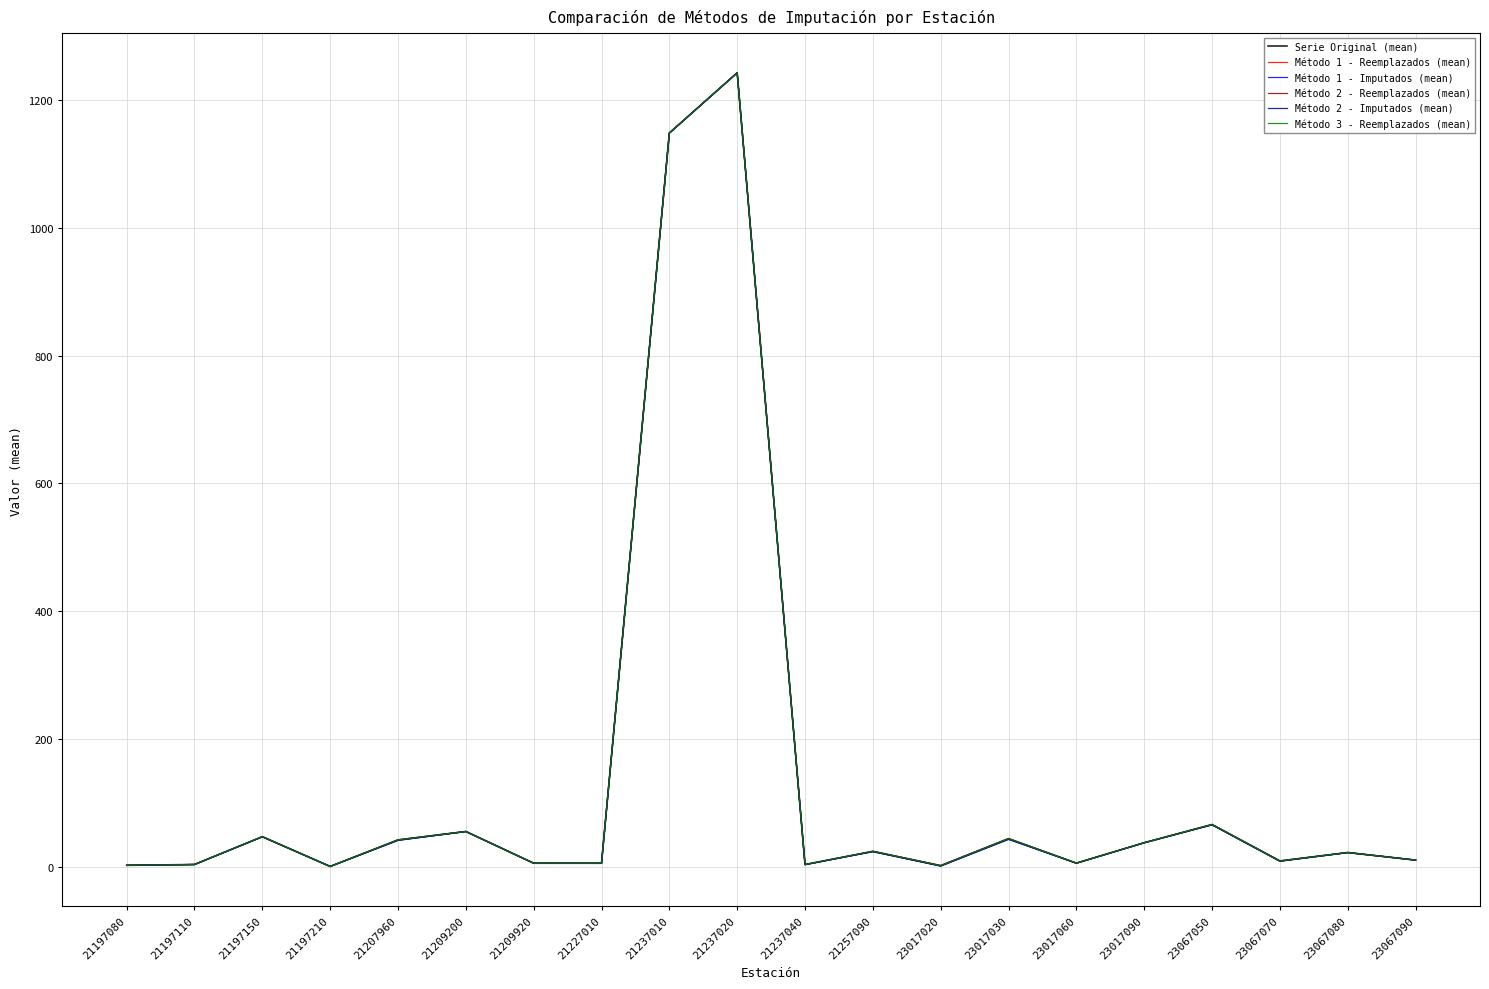

Does the chart have visible grid lines?

Yes